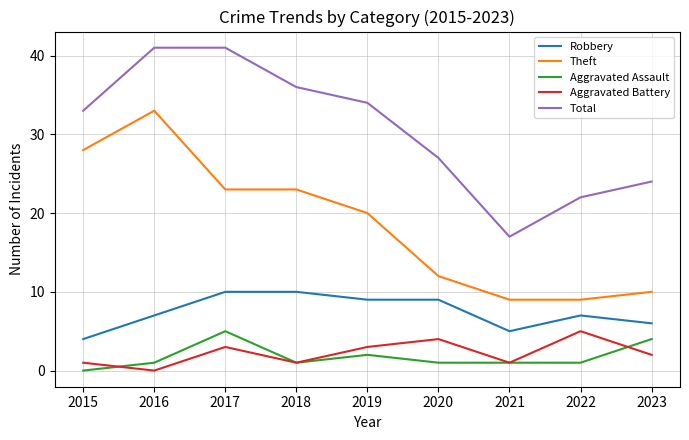

What is the spread (max minus min) of values at 2018?

35